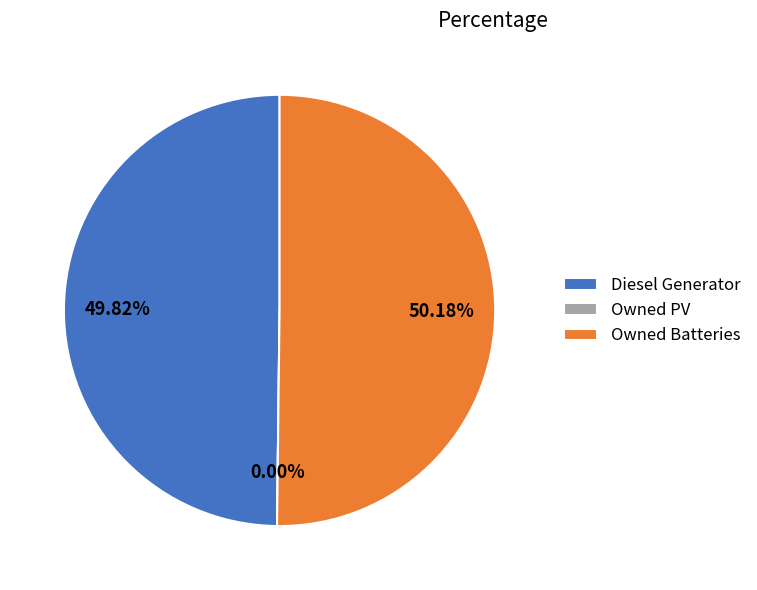

What is the ratio of the value at Diesel Generator to the value at Owned Batteries?

1.0